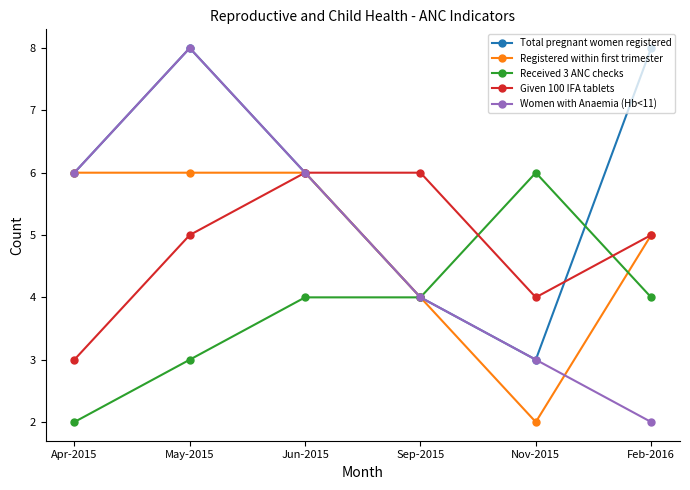

What is the value of the Women with Anaemia (Hb<11) point at the 3rd from the left?

6